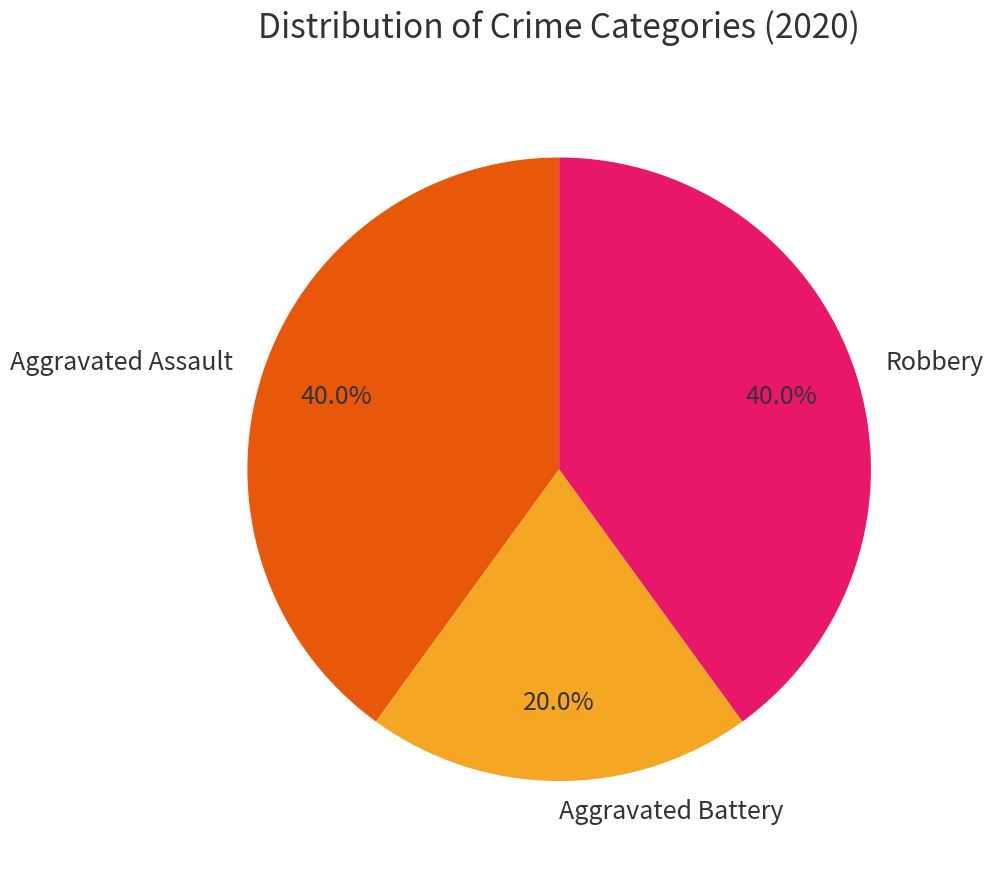

Count the number of slices in the pie.

3